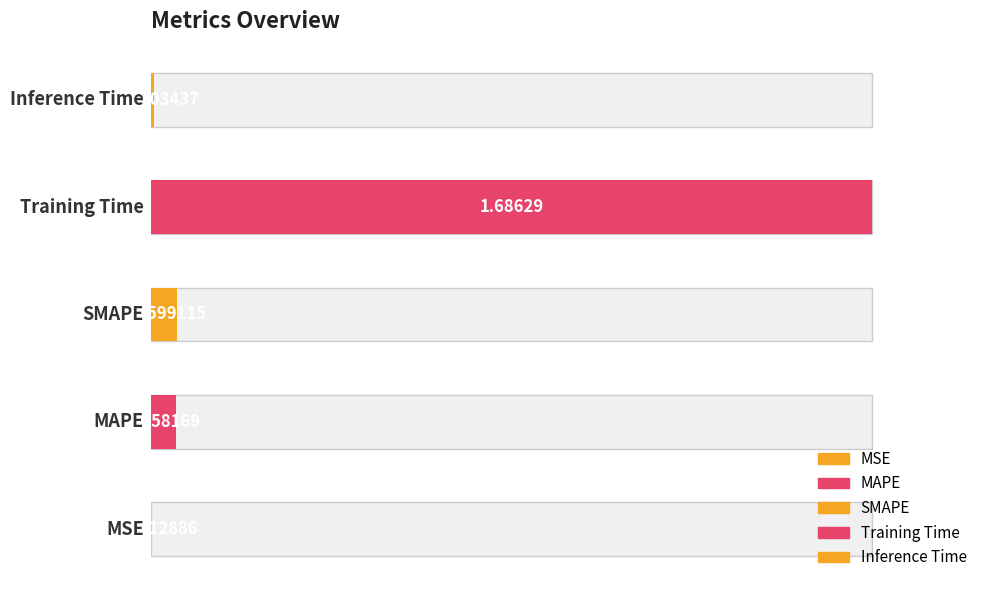

List the labels in order of value, smallest first.

MSE, Inference Time, MAPE, SMAPE, Training Time